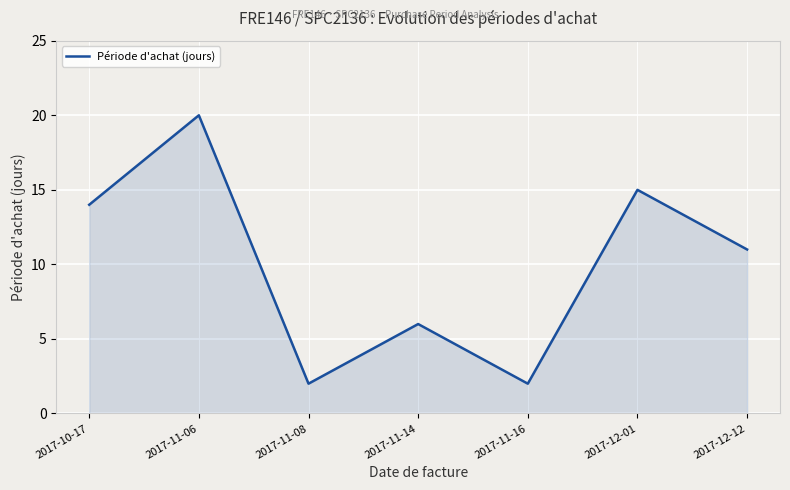

What is the greatest value displayed?

20